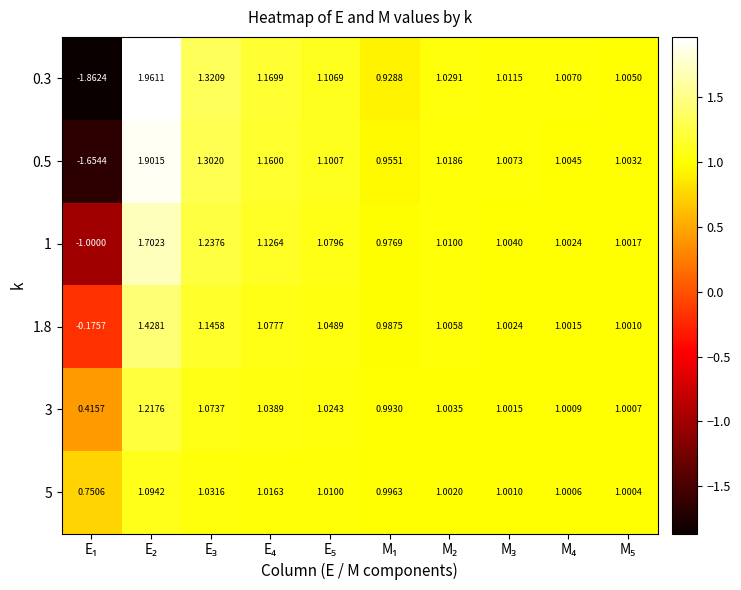

How many data points in 0.5 are less than 1?

2